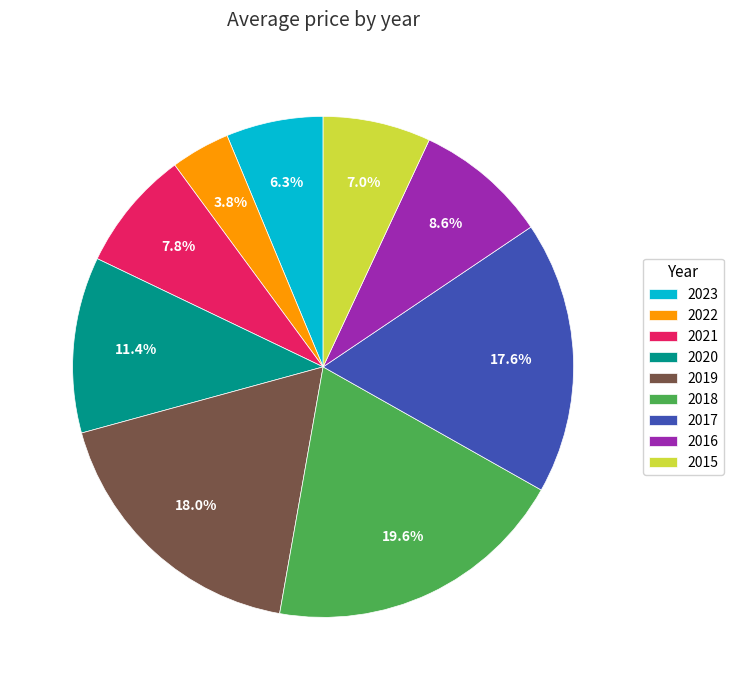

Between 2016 and 2021, which is larger?

2016